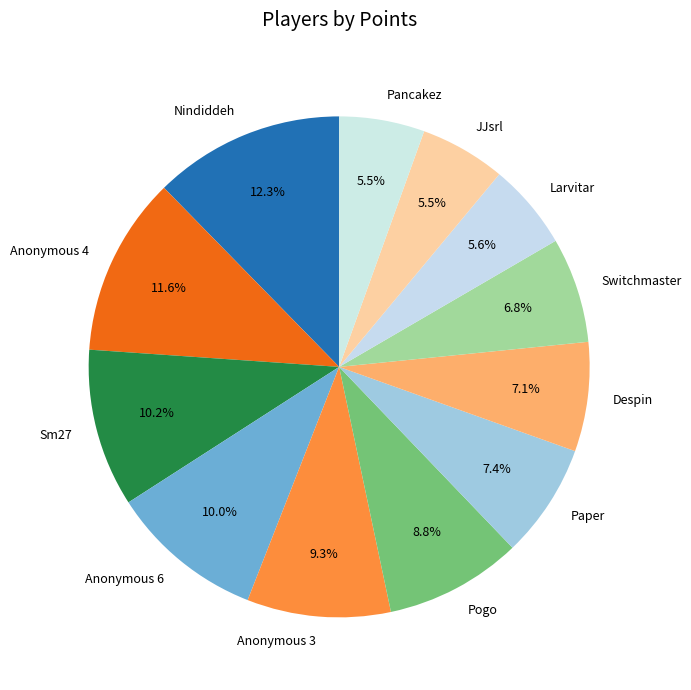

Combined, what portion of the pie is Switchmaster and Anonymous 3?

16.1%